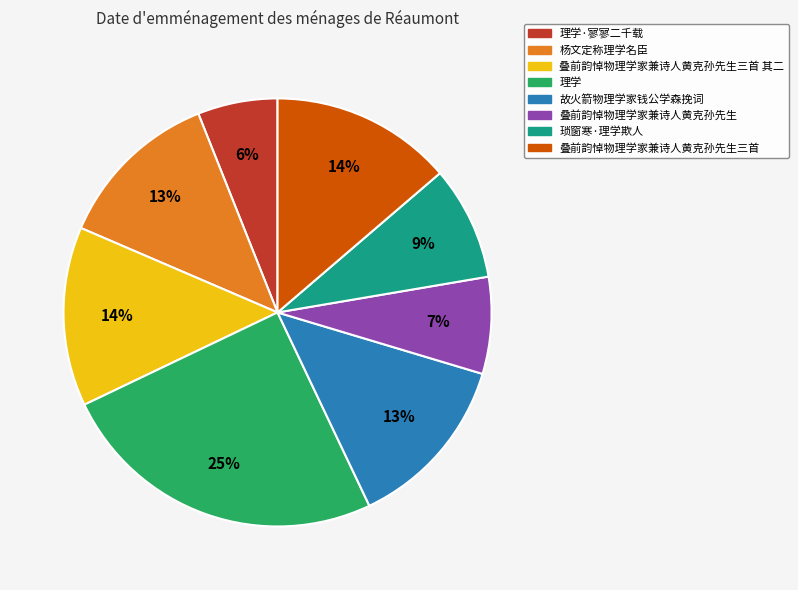

How many segments does this pie chart have?

8